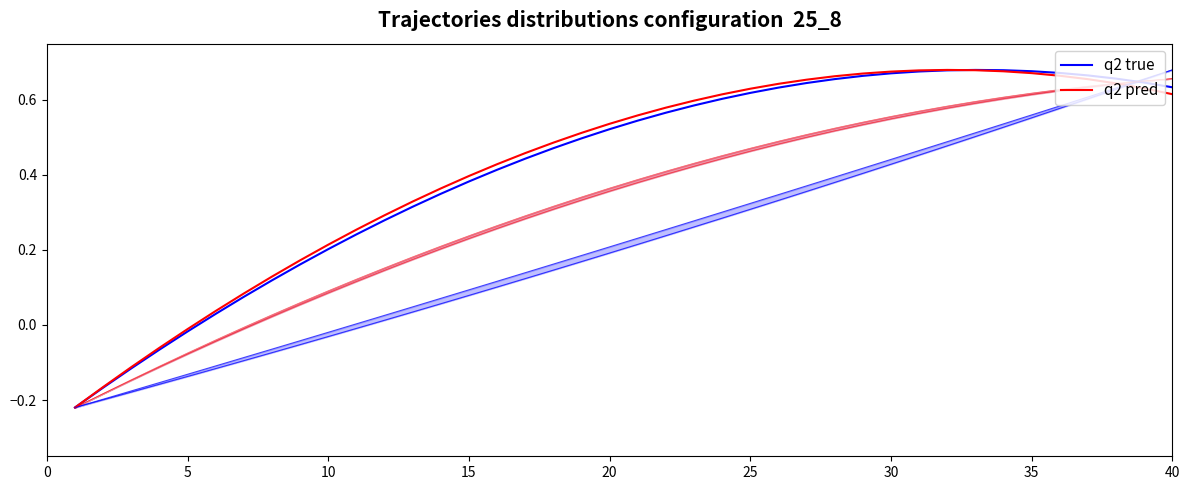

The q2 pred series shows 0.9 at 21. True or false?

False